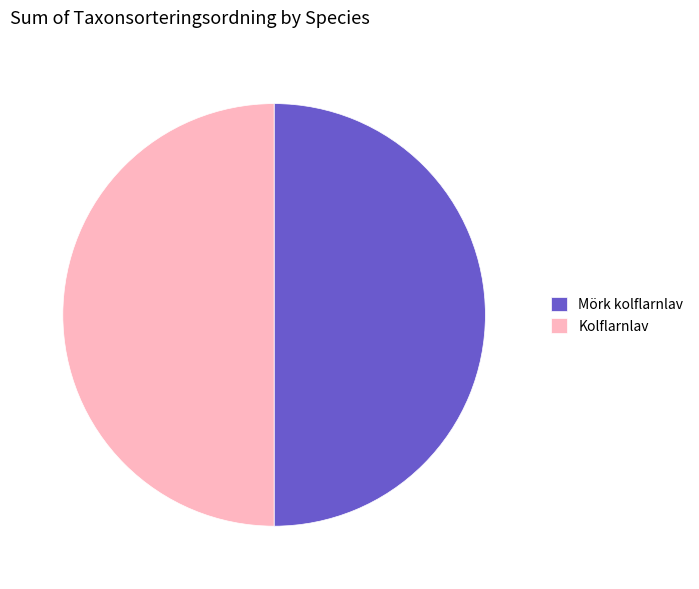

True or false: Kolflarnlav accounts for 50% of the total.

True